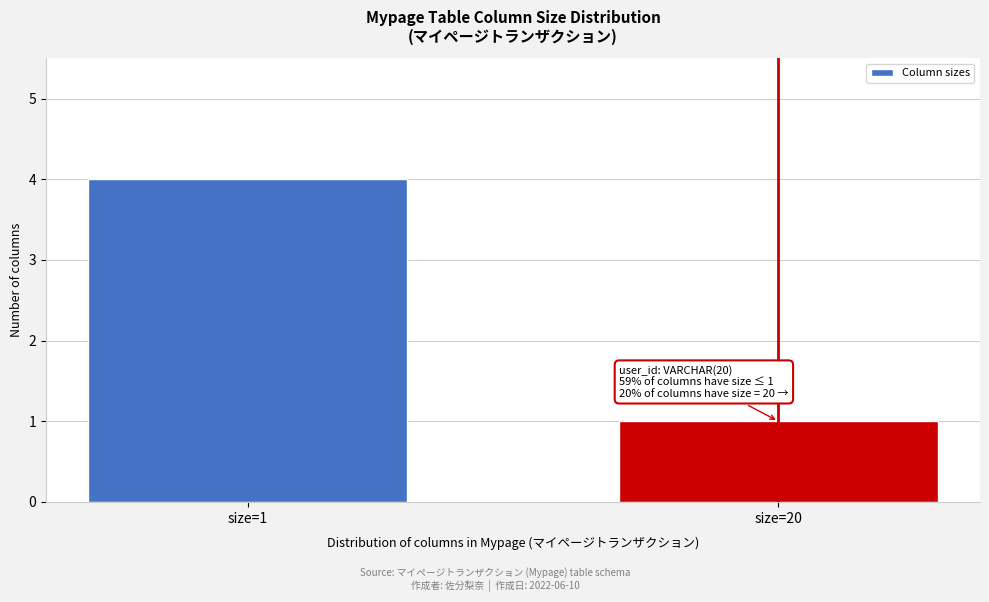

Reading left to right, what are all the values shown in this chart?

4	1